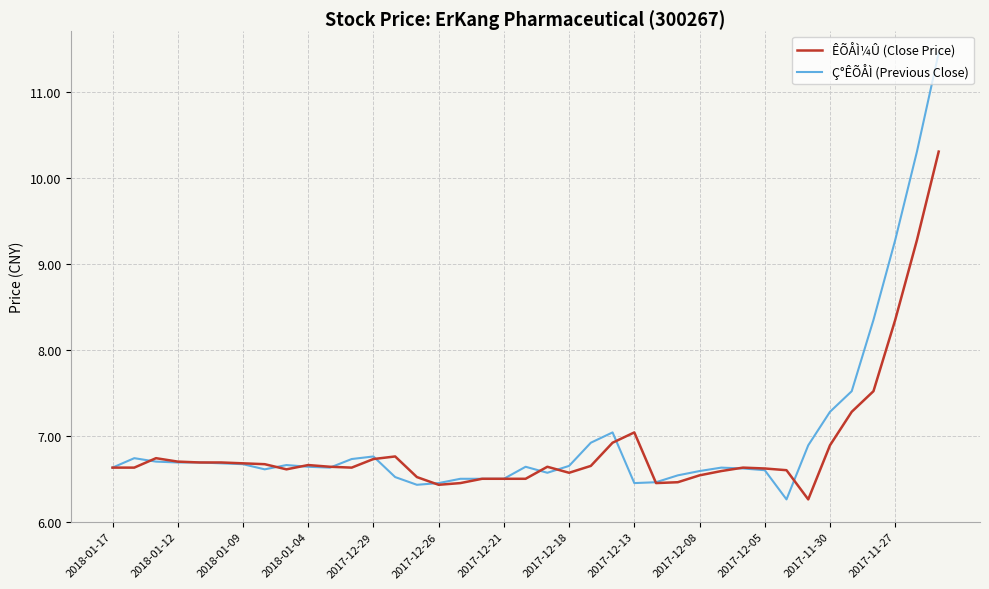

What is the maximum value shown in the chart?

11.5